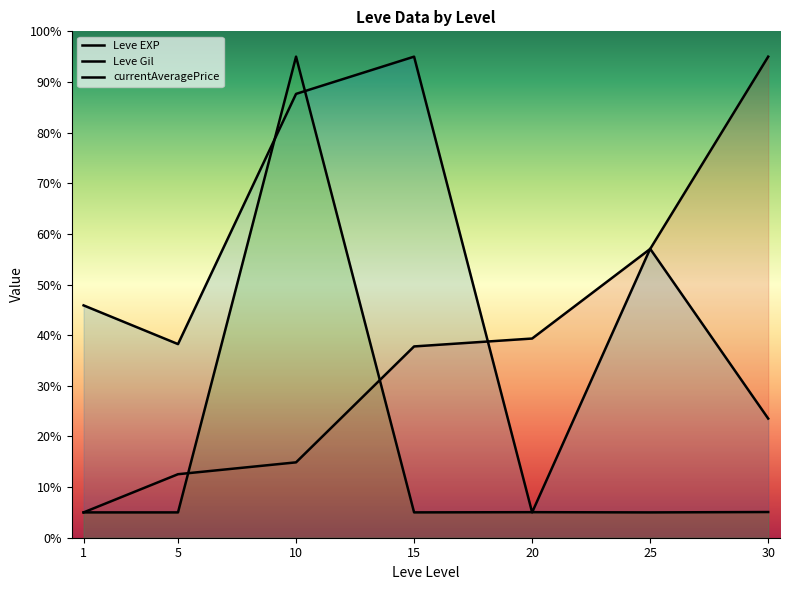

Reading right to left, what are all the values shown in this chart?

Leve EXP: 30=95.0	25=57.0	20=39.3	15=37.8	10=14.9	5=12.5	1=5.0
Leve Gil: 30=23.5	25=57.1	20=5.0	15=95.0	10=87.6	5=38.2	1=45.9
currentAveragePrice: 30=5.1	25=5.0	20=5.0	15=5.0	10=95.0	5=5.0	1=5.0